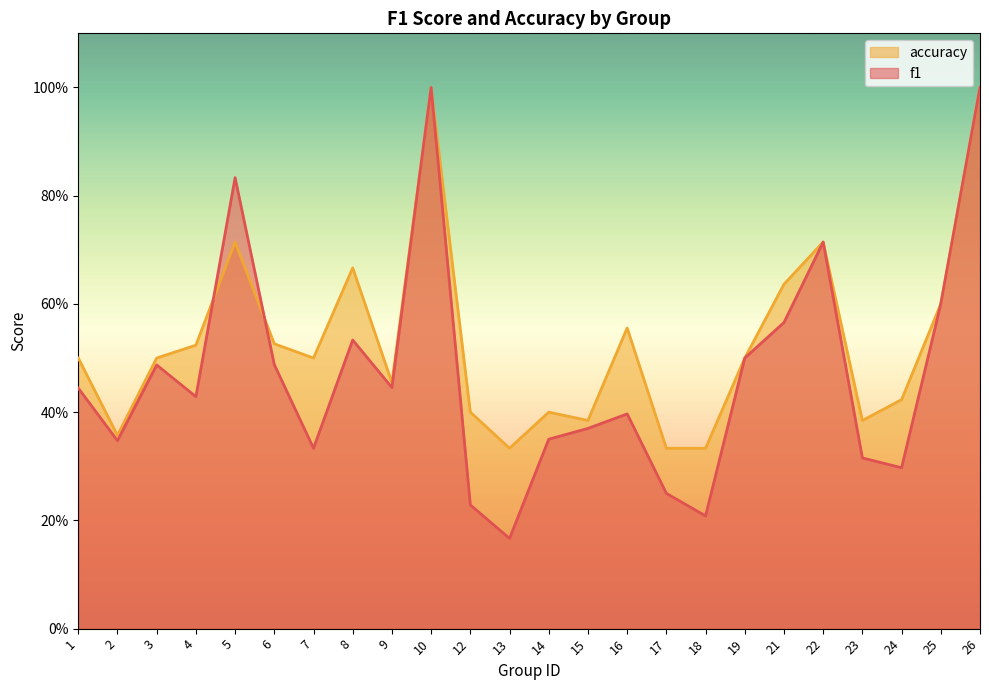

At which category does accuracy reach its first local peak?

5